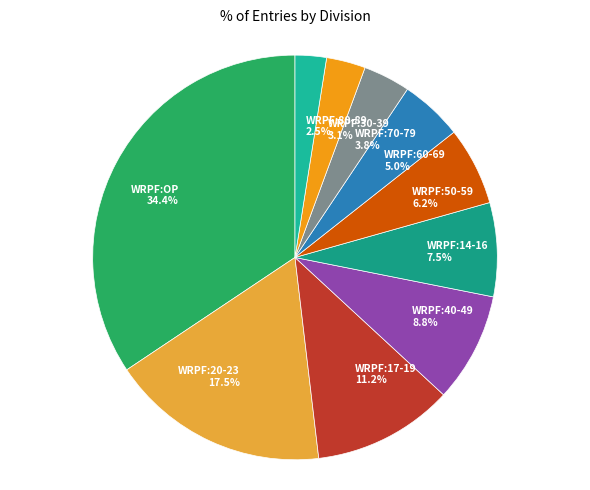

Which slice is the smallest?

WRPF:80-89 2.5%